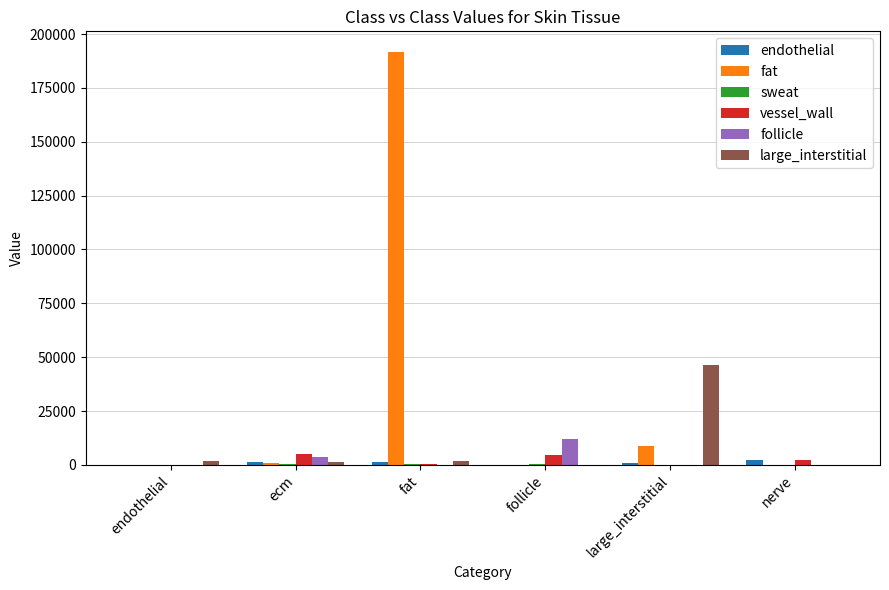

The value of fat at fat is 299959. True or false?

False